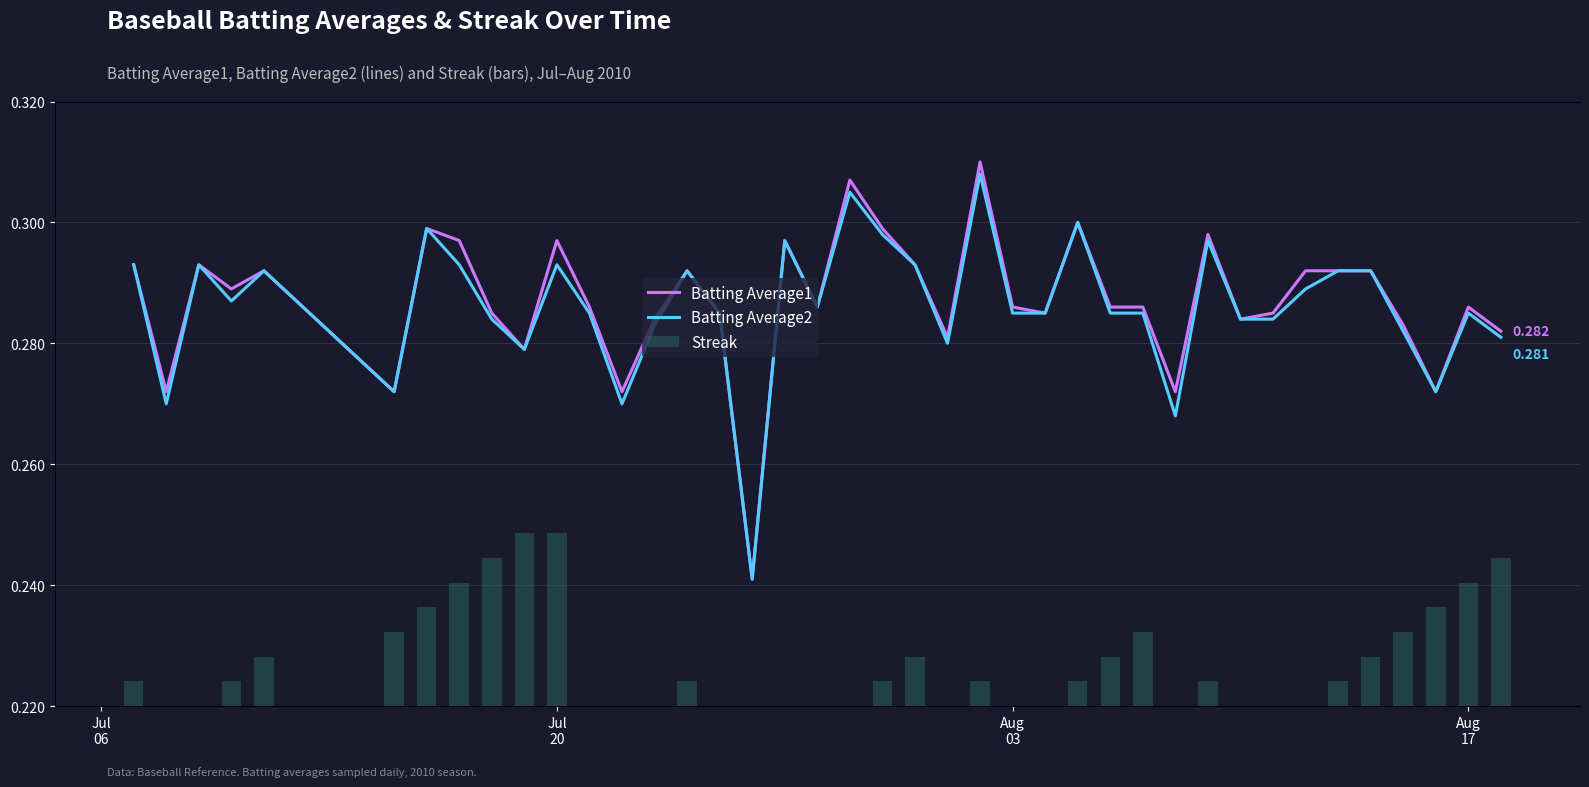

What is the difference between the second highest and second lowest values in the Streak series?

14.0